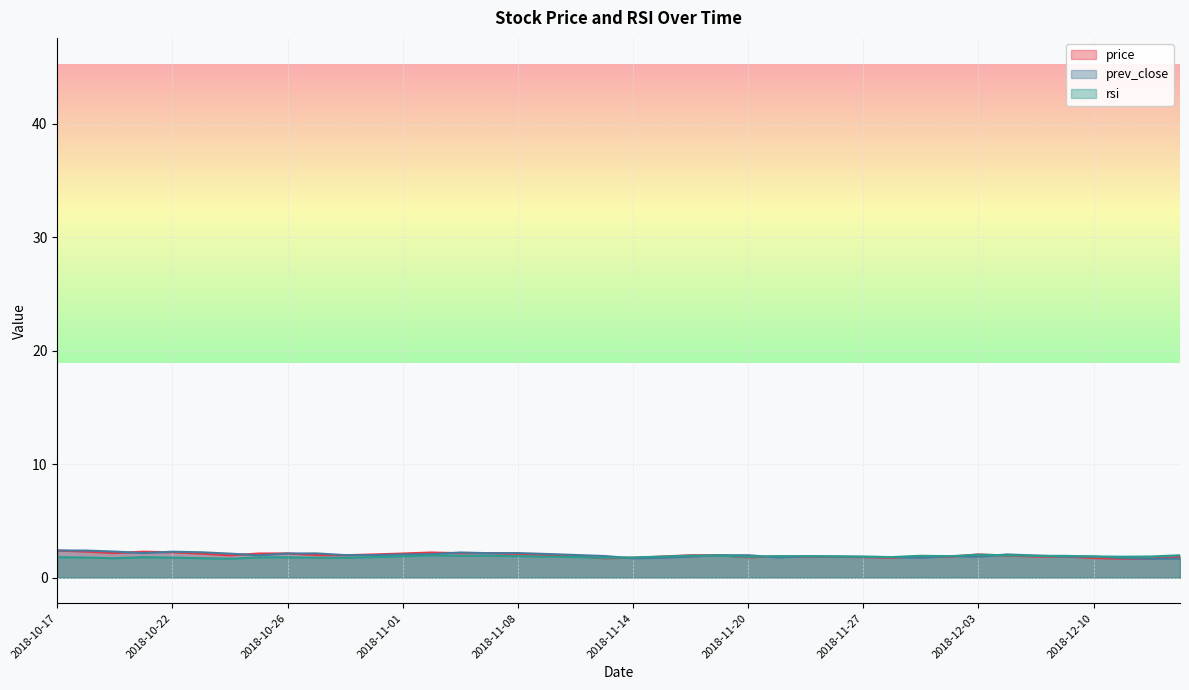

Count the number of data series in this chart.

3